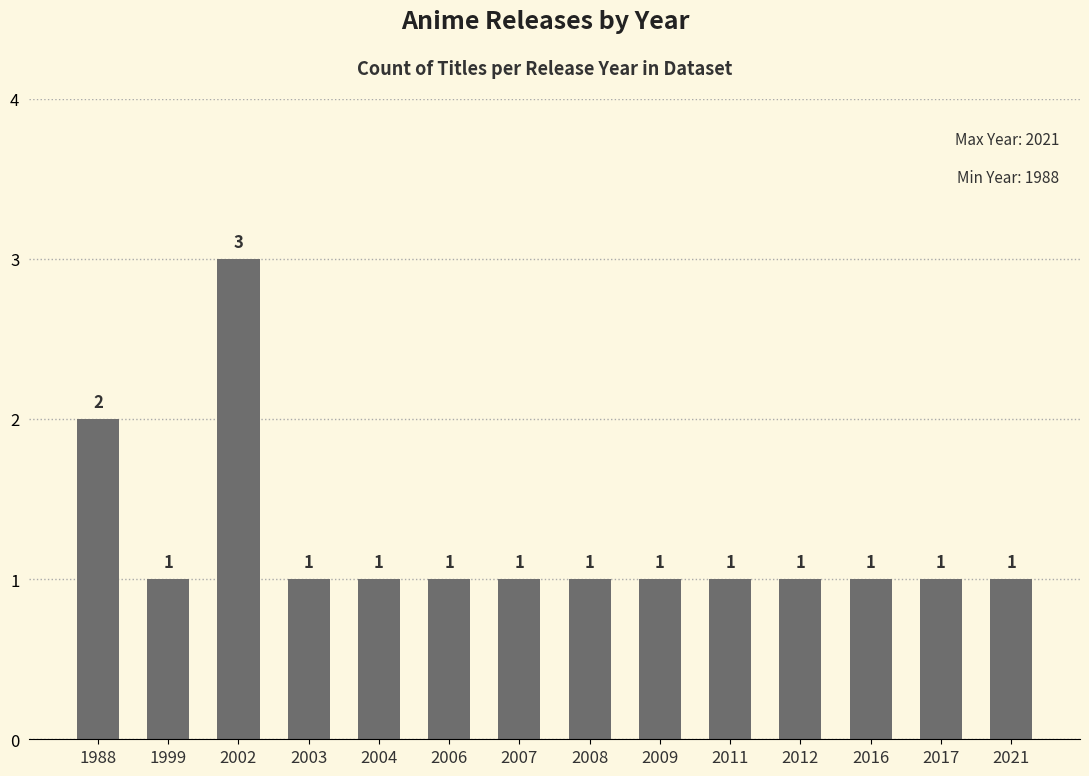

True or false: the data shows 1 at 2009.

True